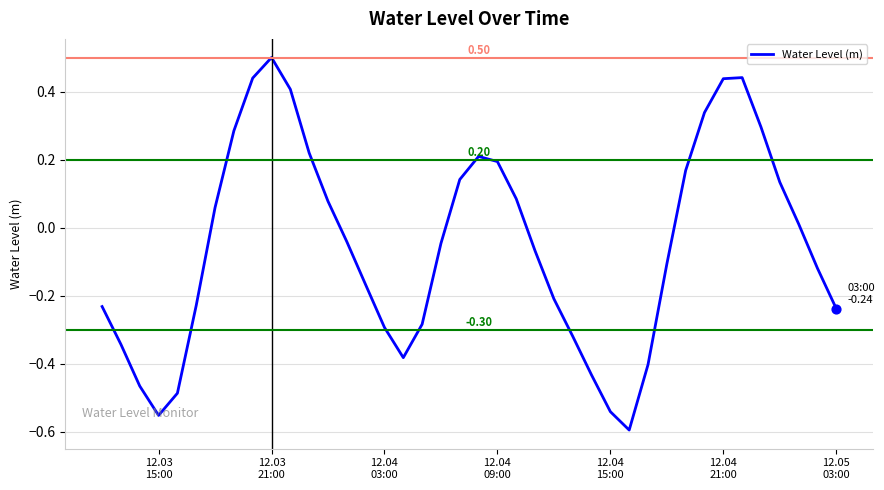

What is the greatest value displayed?

0.5